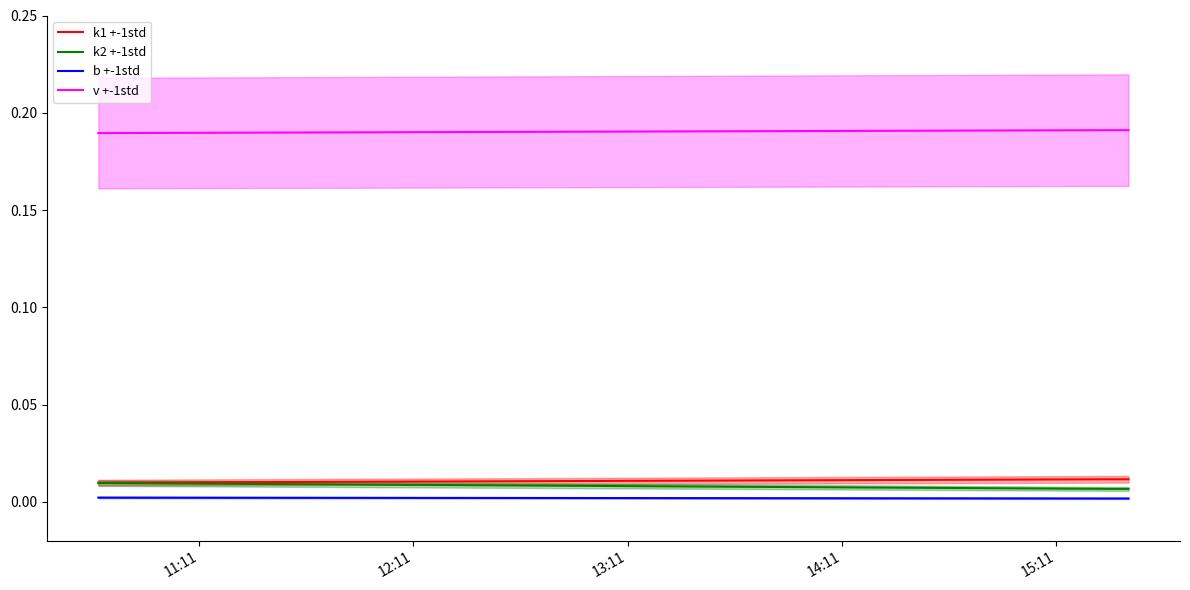

True or false: b +-1std and k2 +-1std cross at least once.

False